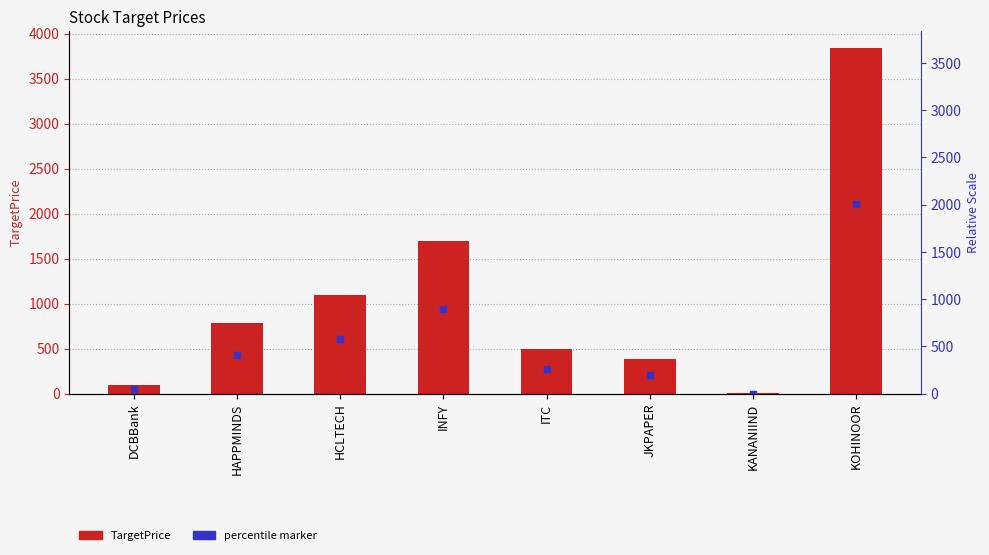

What are all the series names shown in the legend?

TargetPrice, percentile marker